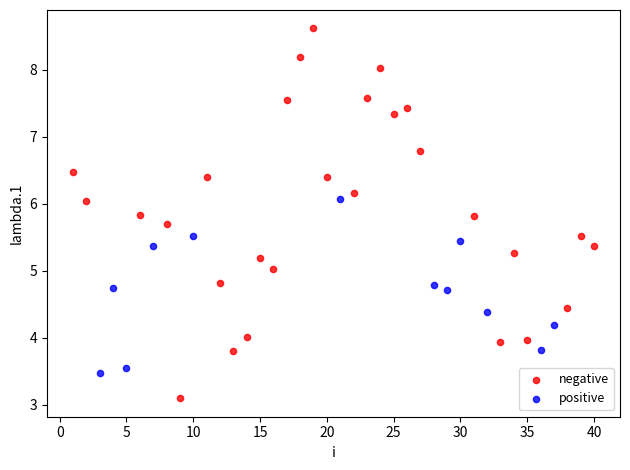

Which series reaches the maximum Y coordinate?

negative